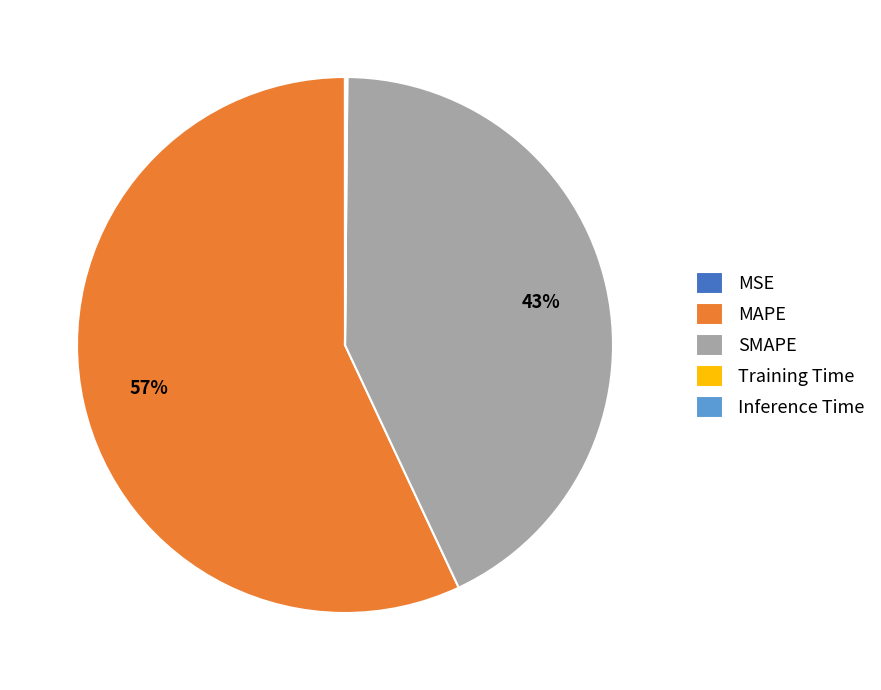

Which slice is the largest?

MAPE